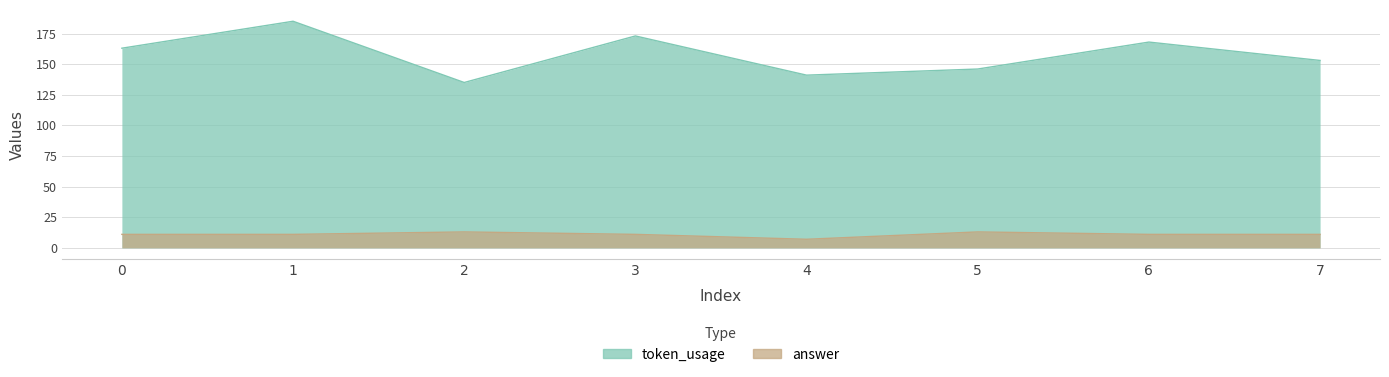

Reading right to left, transcribe all the data shown in this chart.

token_usage: 7=153	6=168	5=146	4=141	3=173	2=135	1=185	0=163
answer: 7=11	6=11	5=13	4=7	3=11	2=13	1=11	0=11